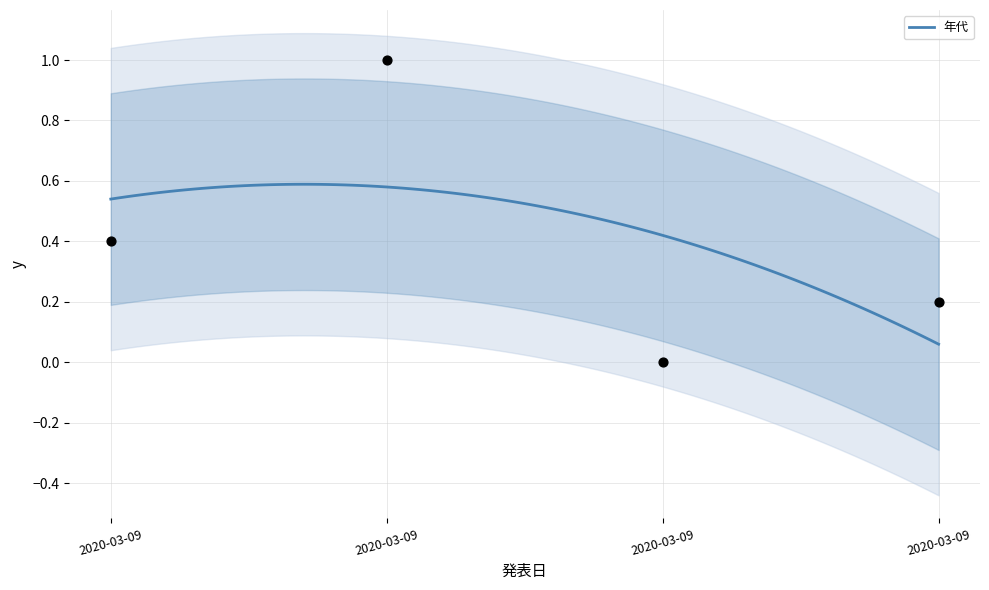

What is the change in value from 2020-03-09 to 2020-03-09?

-0.2